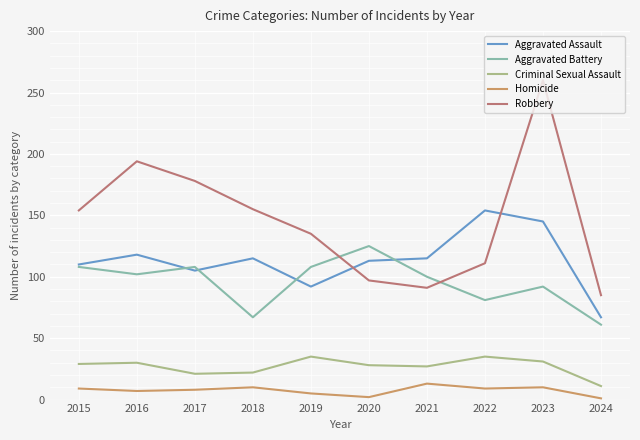

At which category is the sum across all series the highest?

2023